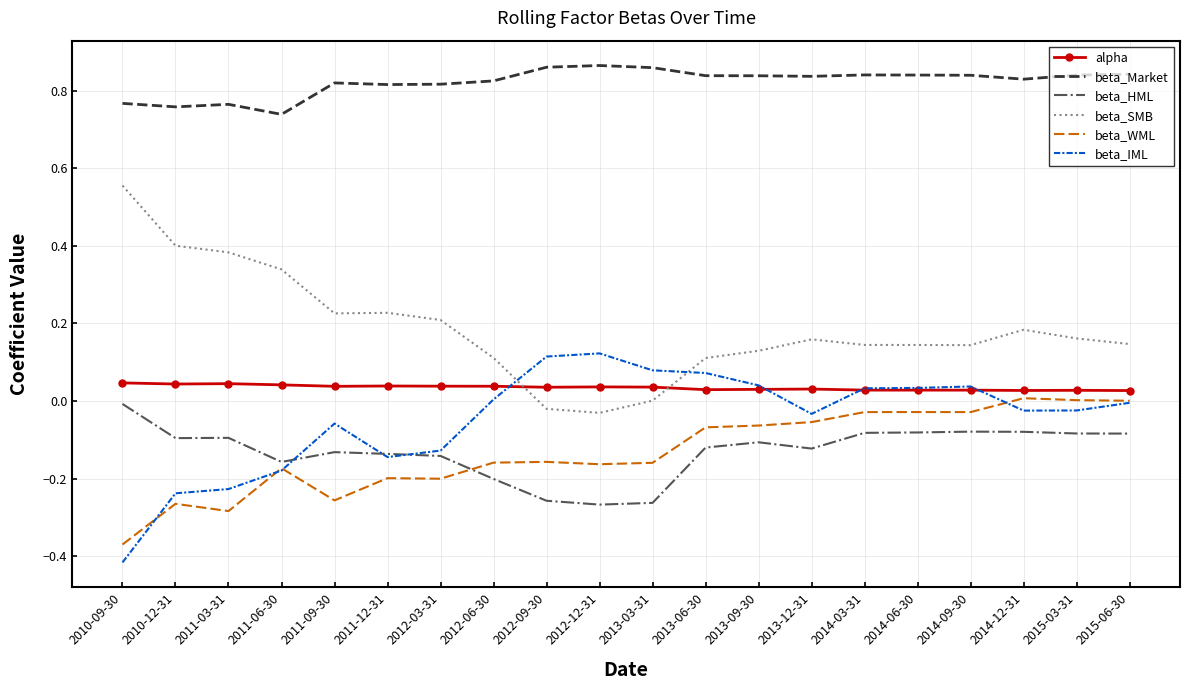

True or false: beta_Market and beta_SMB intersect in this chart.

False